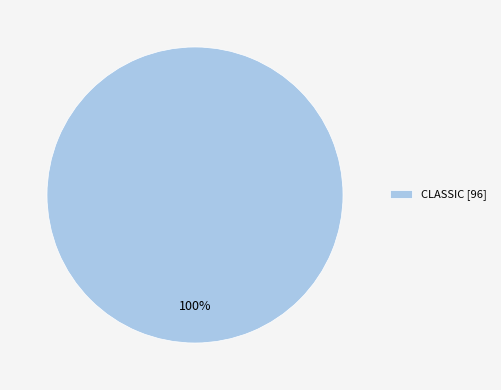

How many segments does this pie chart have?

1